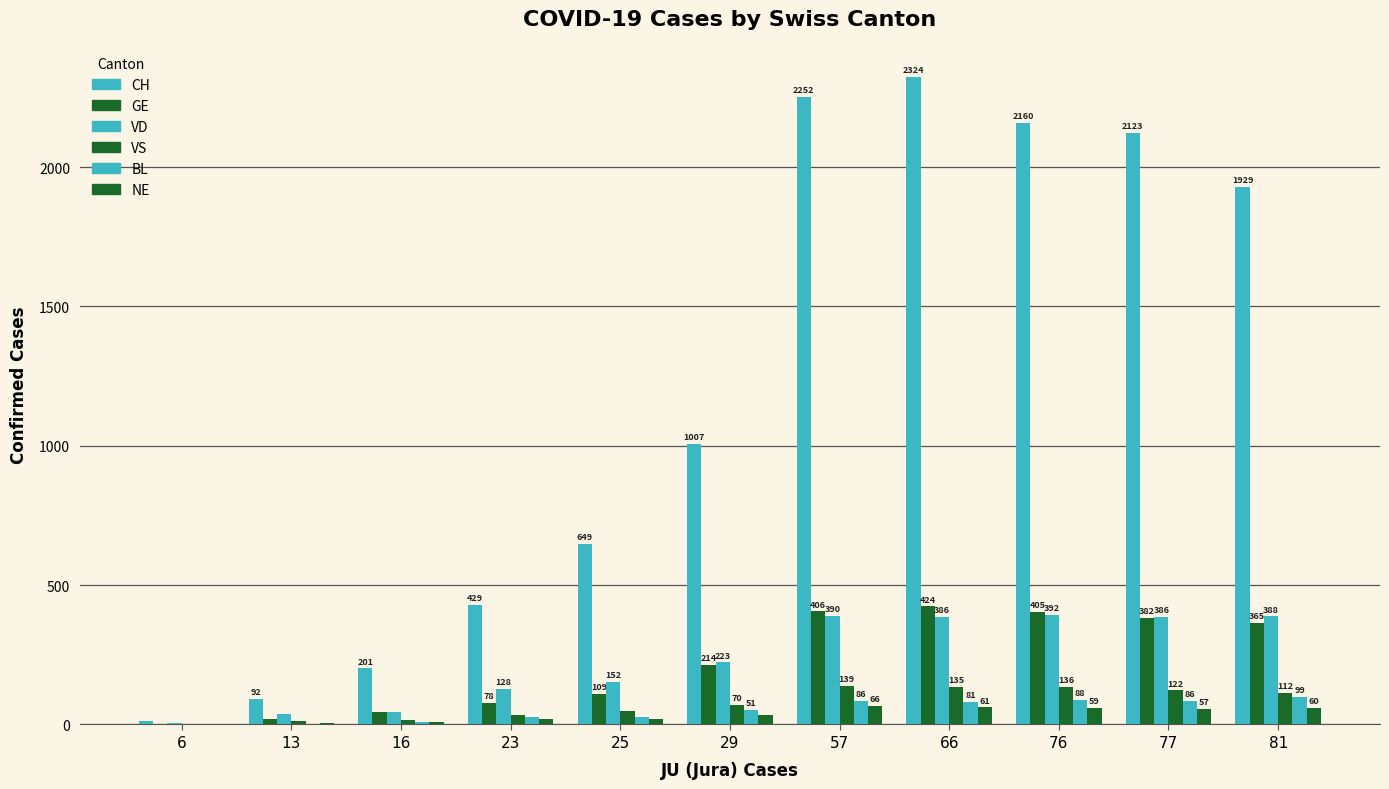

At which category is the sum across all series the highest?

66